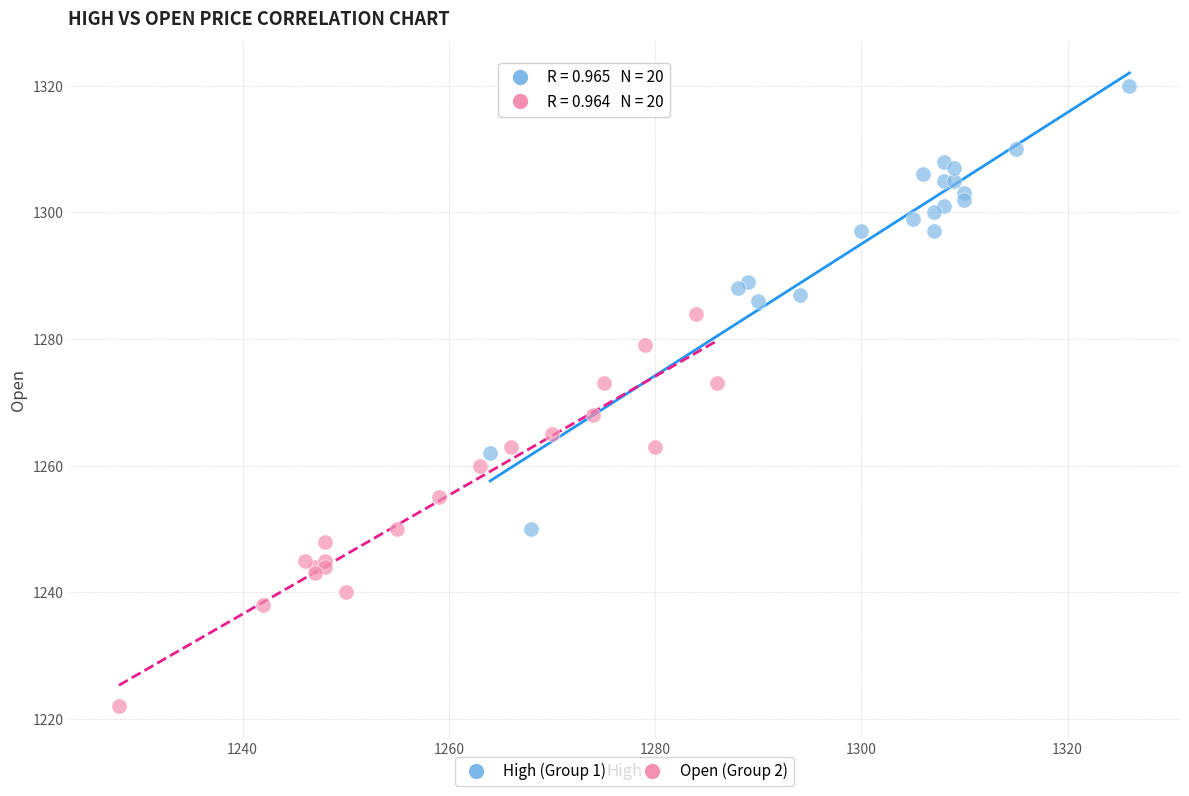

Which series contains the highest Y value?

High (Group 1)